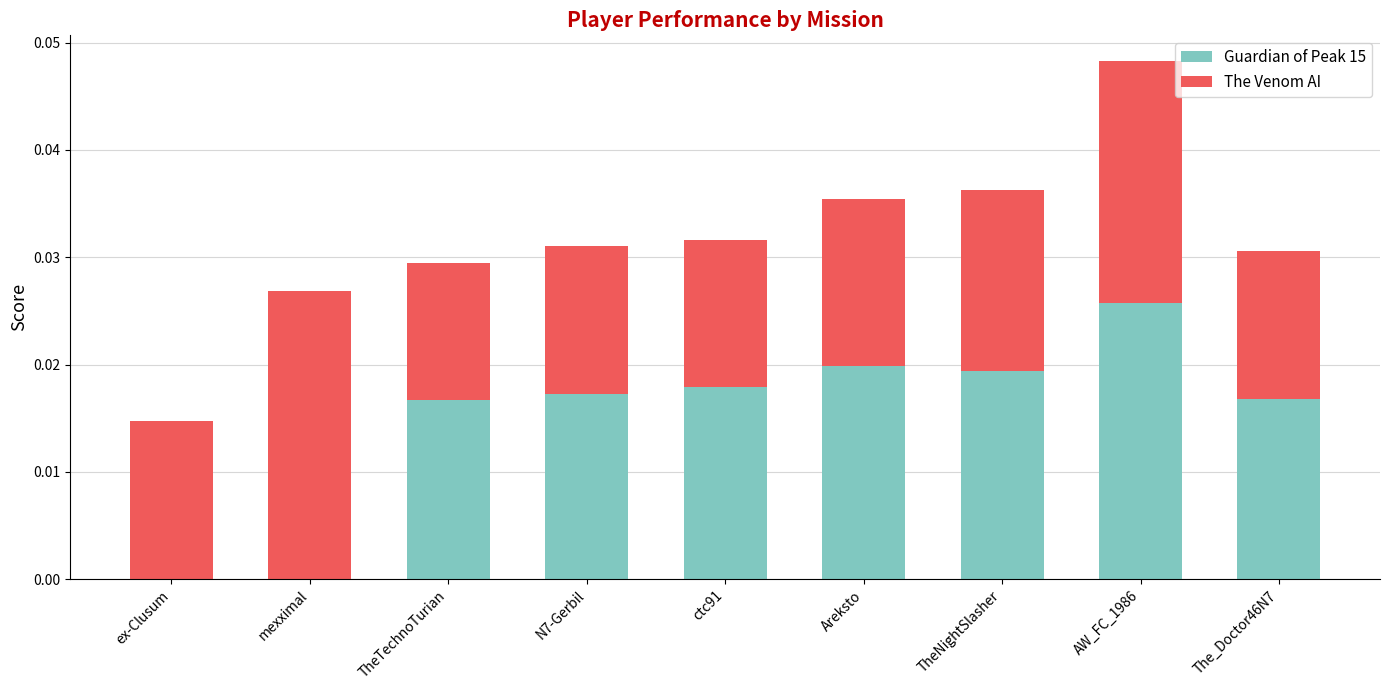

The value of Guardian of Peak 15 at The_Doctor46N7 is 0.0. True or false?

True